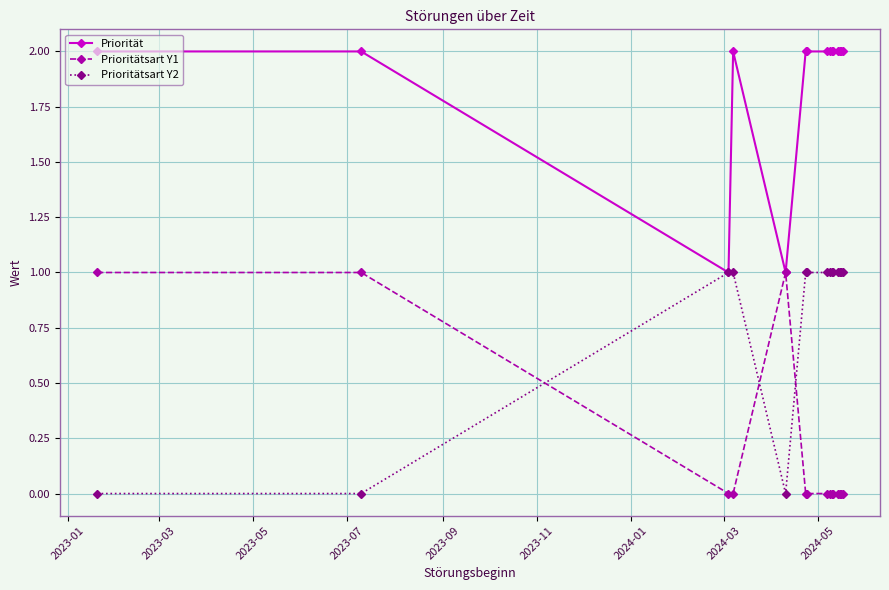

True or false: Priorität and Prioritätsart Y1 intersect in this chart.

False